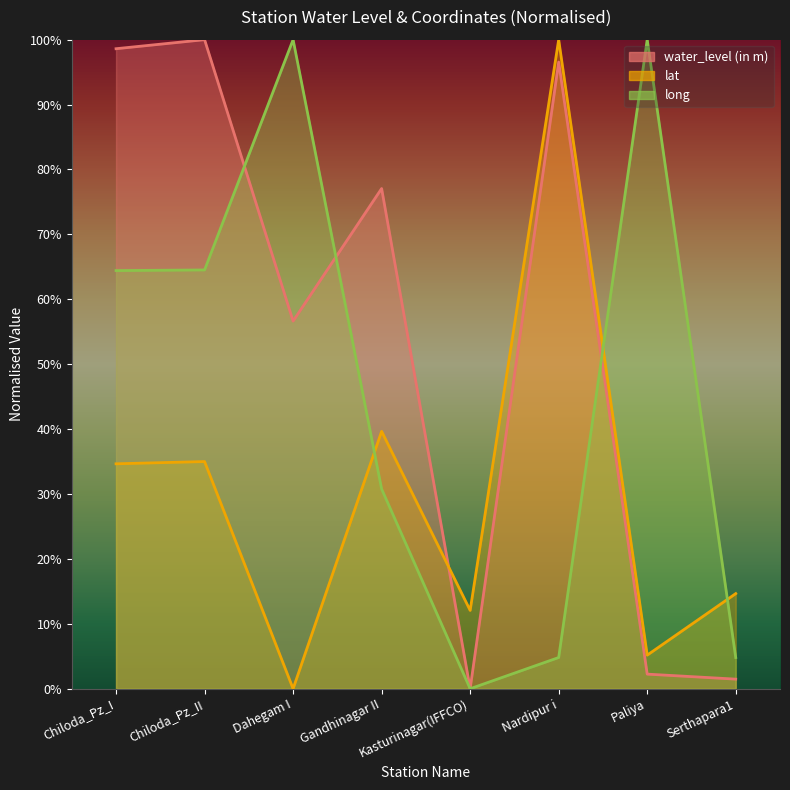

The value of water_level (in m) at Chiloda_Pz_I is 173.7. True or false?

False